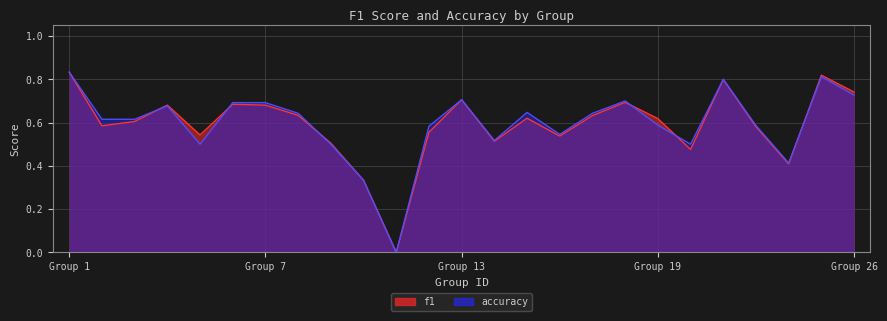

What is the value of the accuracy point at the 14th from the left?

0.5